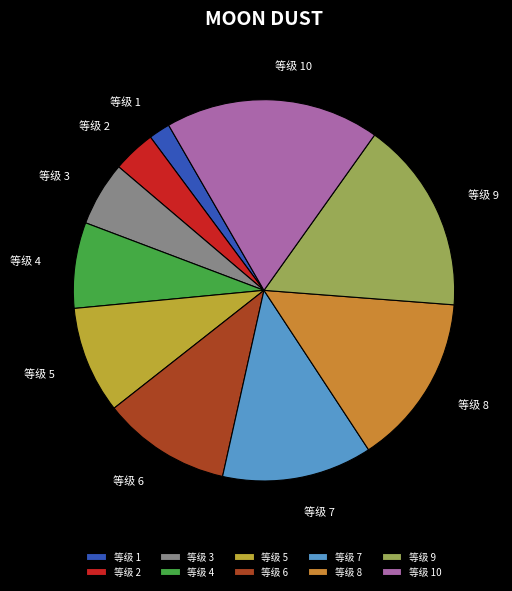

Between 等级 7 and 等级 3, which is larger?

等级 7